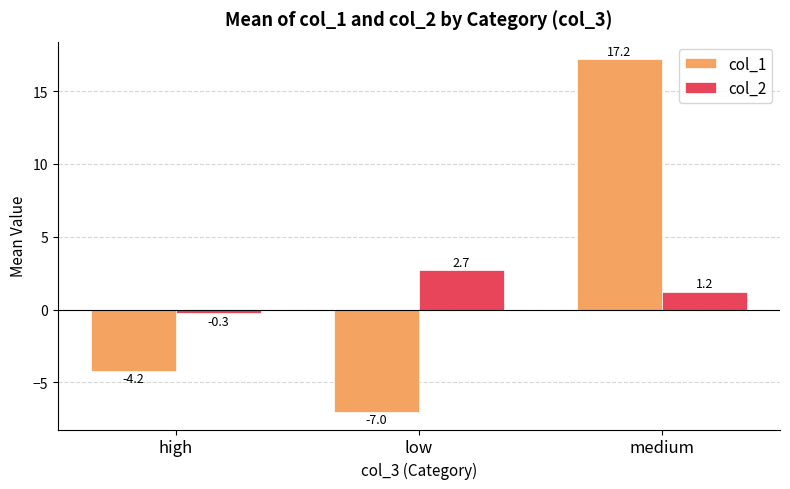

List the series in order of their overall mean, lowest first.

col_2, col_1